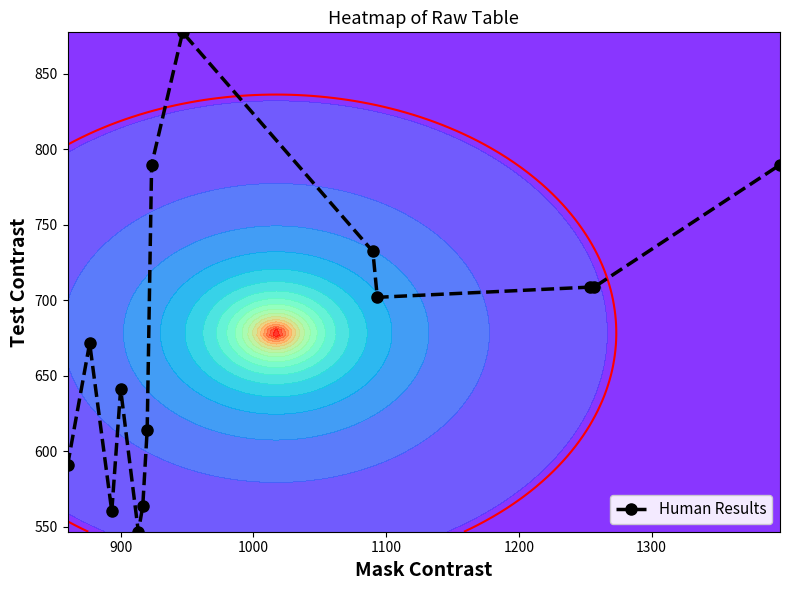

True or false: Human Results has more than 2 points higher than both neighbors.

True